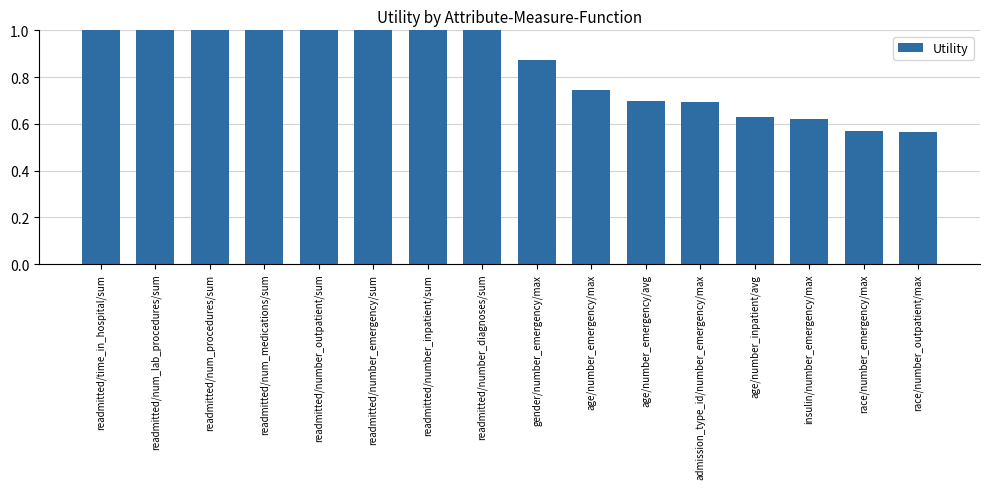

What is the approximate value at race/number_outpatient/max?

0.6